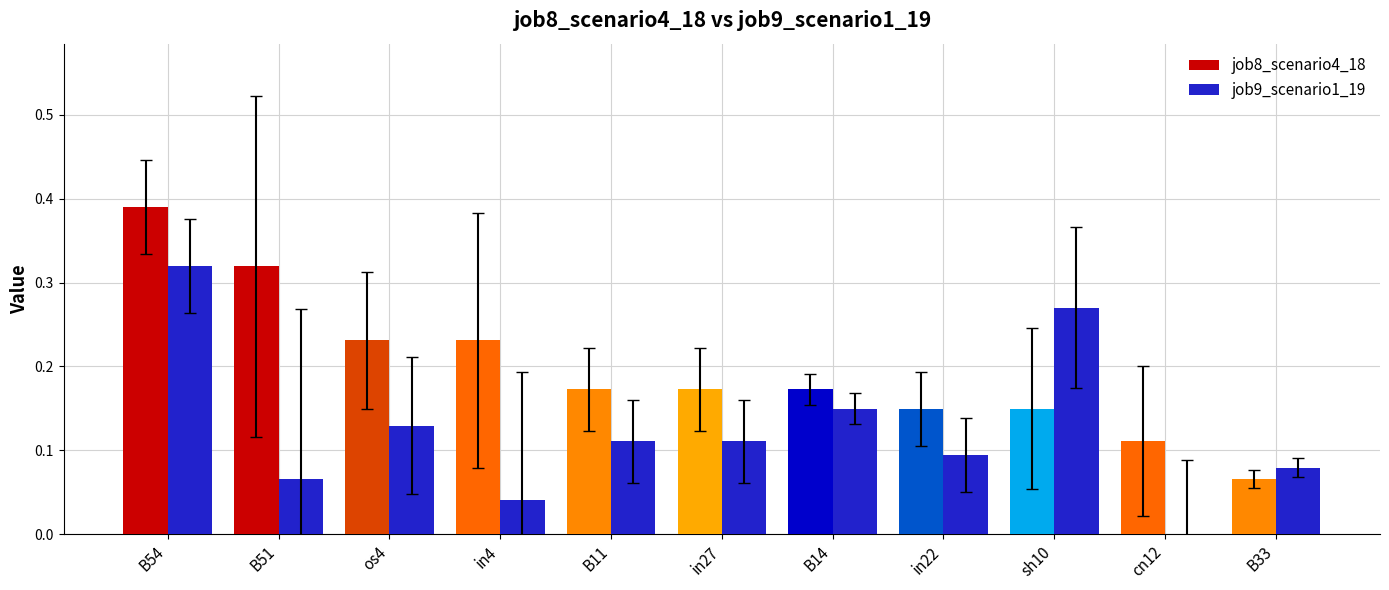

The value of job8_scenario4_18 at in22 is 0.3. True or false?

False